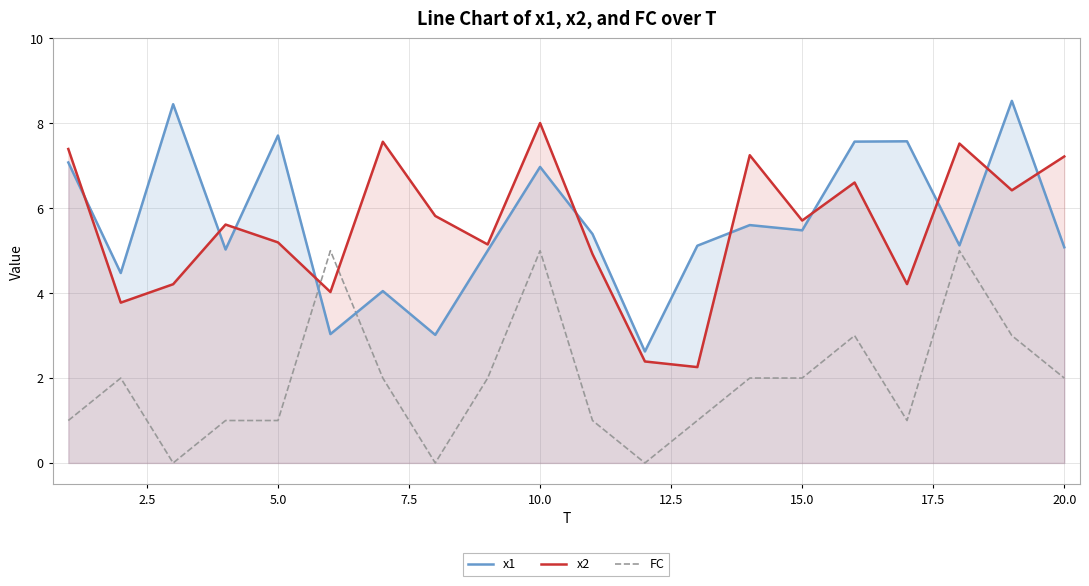

How many series are shown in this chart?

3